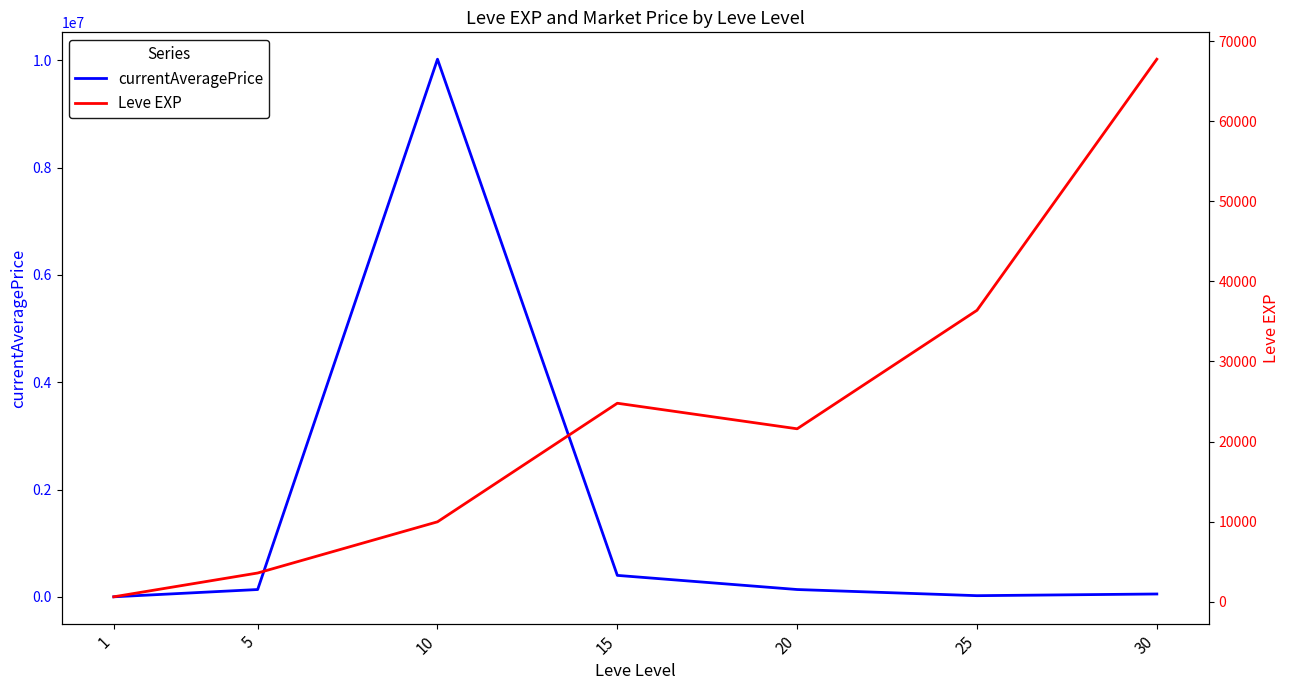

Between 5 and 20, which series saw the biggest shift?

Leve EXP